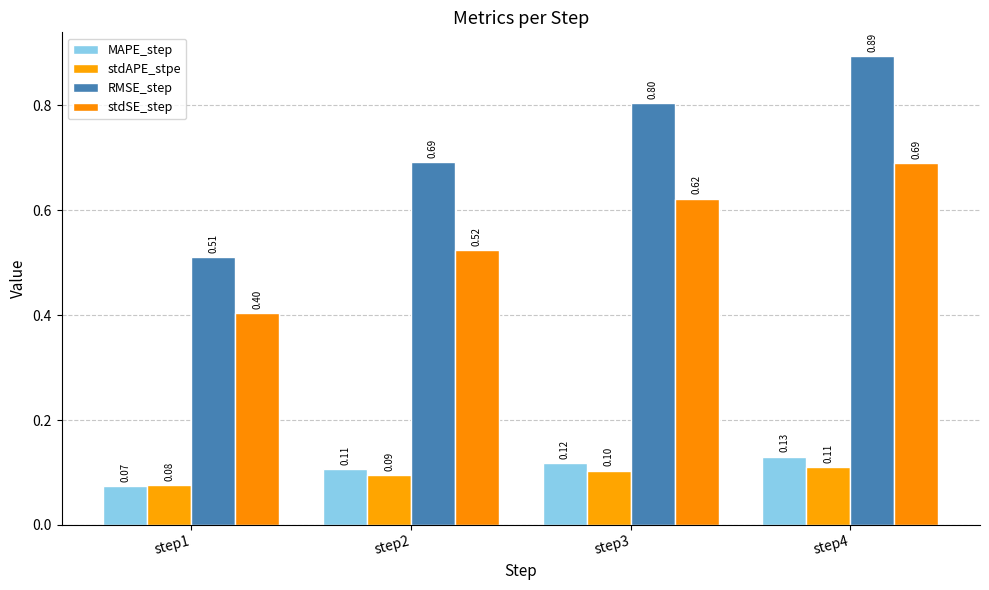

At how many categories does at least one series exceed 0?

4